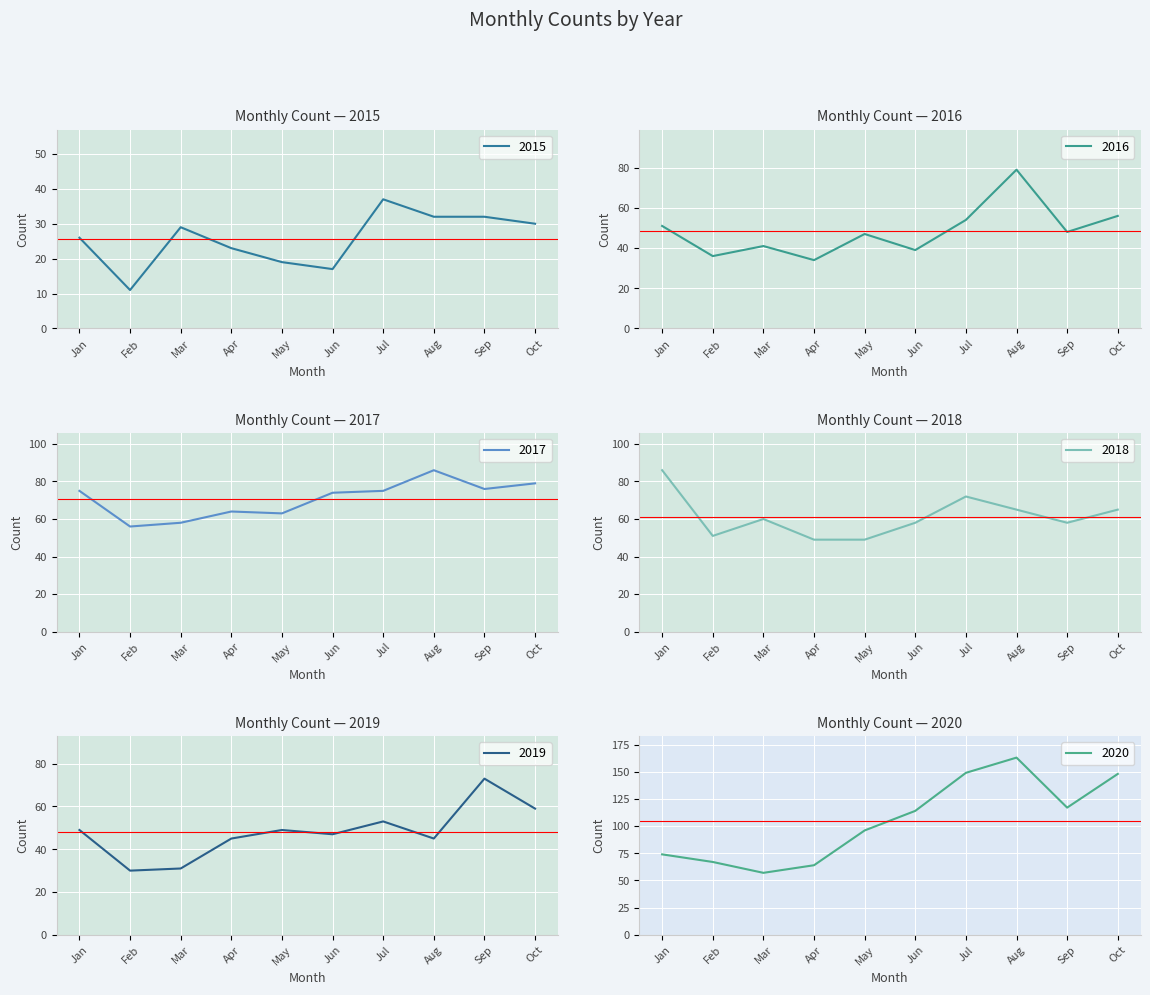

Reading left to right, extract all data points from this chart.

2015: 26	11	29	23	19	17	37	32	32	30
2016: 51	36	41	34	47	39	54	79	48	56
2017: 75	56	58	64	63	74	75	86	76	79
2018: 86	51	60	49	49	58	72	65	58	65
2019: 49	30	31	45	49	47	53	45	73	59
2020: 74	67	57	64	96	114	149	163	117	148